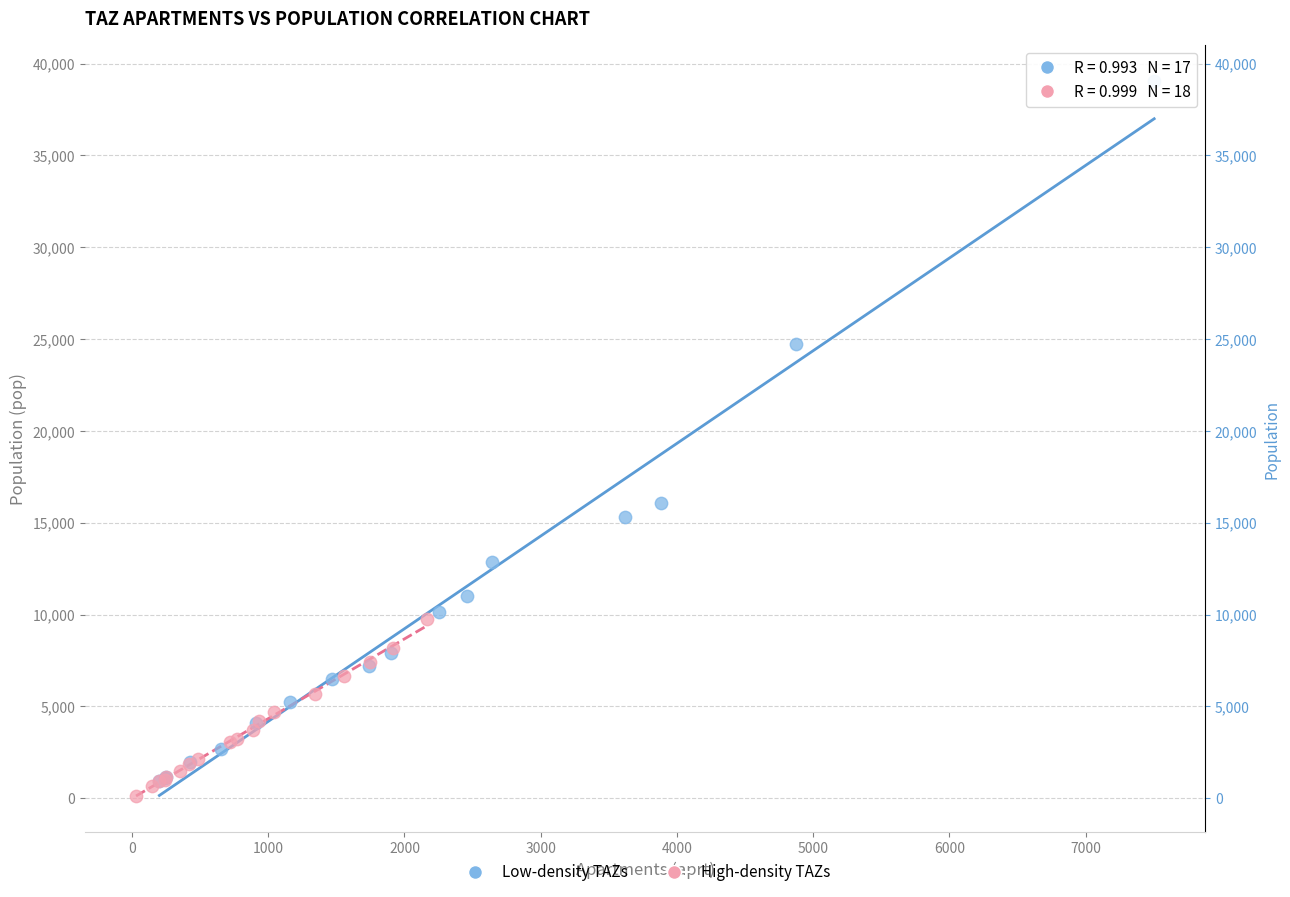

Which series contains the highest Y value?

Low-density TAZs